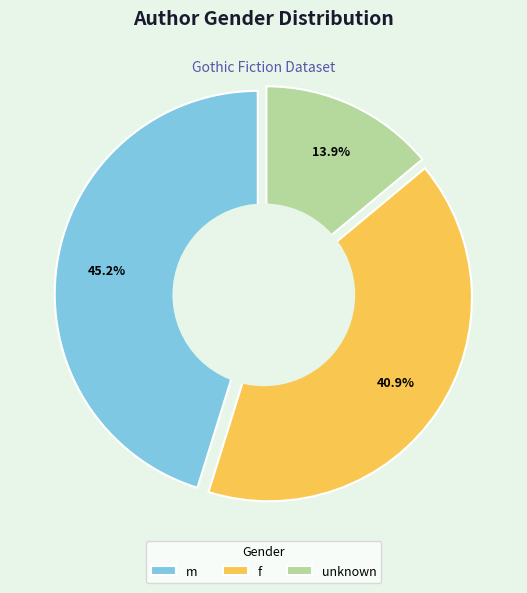

Which slice is the smallest?

unknown